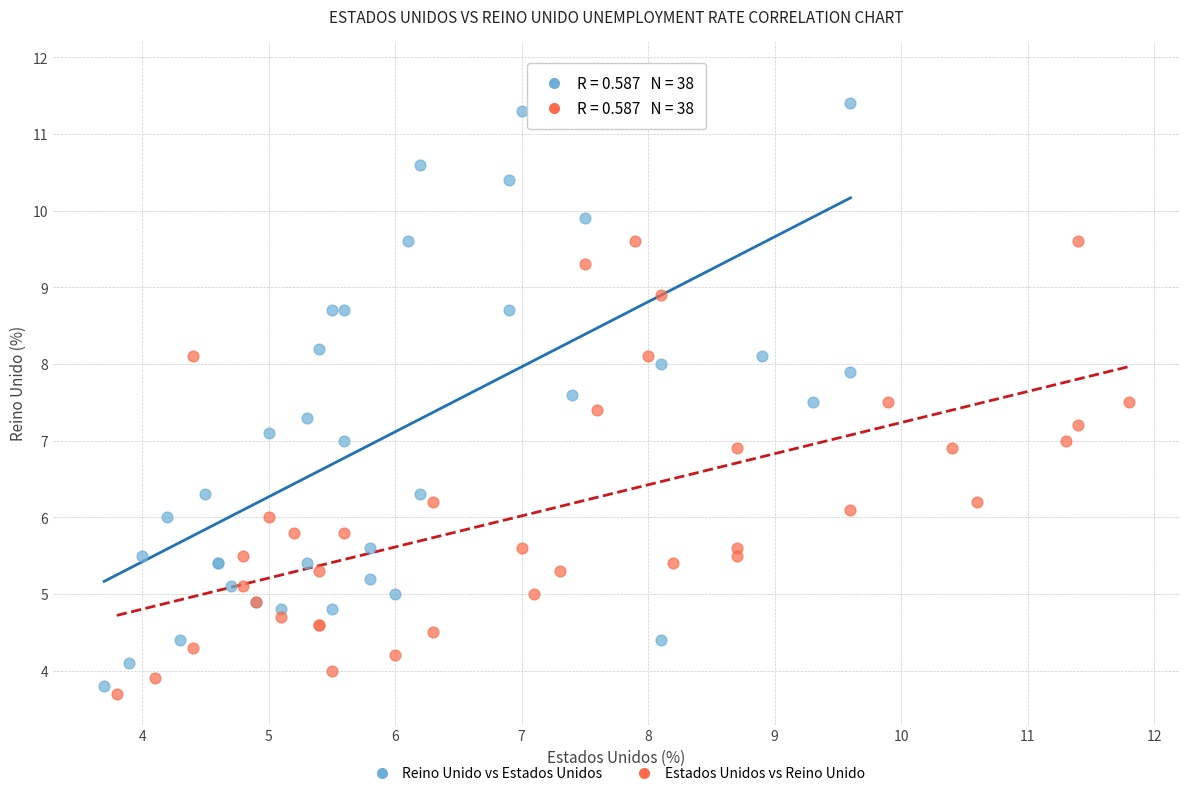

Which series has the largest Y range (max minus min)?

Reino Unido vs Estados Unidos